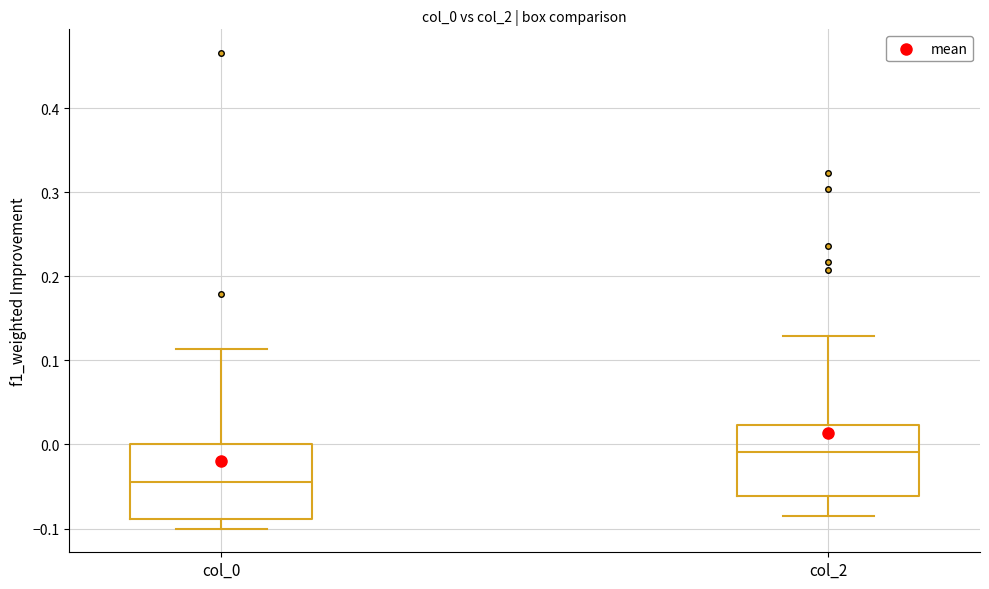

Reading left to right, read every box against the y-axis: the position of its median line, the range the box covers, and the ends of its whiskers. The values are not printed on the chart, so give them approximately, as read against the axis.

col_0: median -0.04, box -0.09 to 0.00, whiskers -0.10 to 0.11
col_2: median -0.01, box -0.06 to 0.02, whiskers -0.09 to 0.13